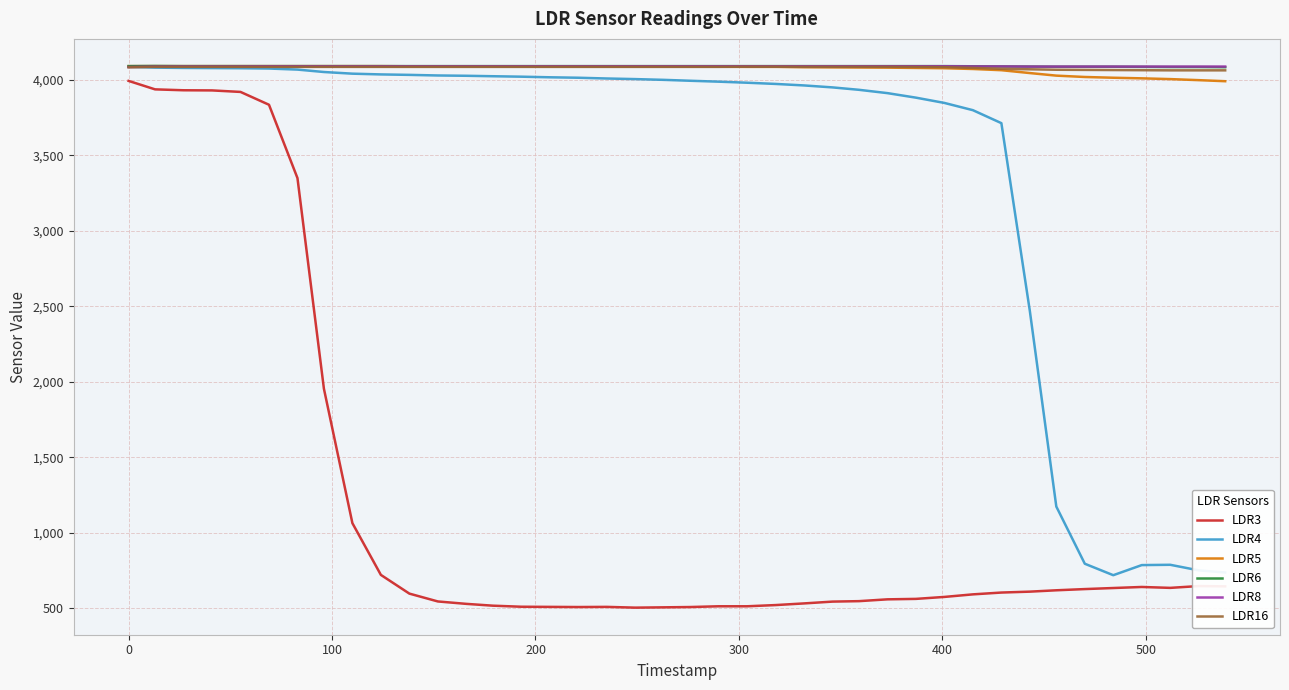

Which series has the widest spread of values?

LDR3